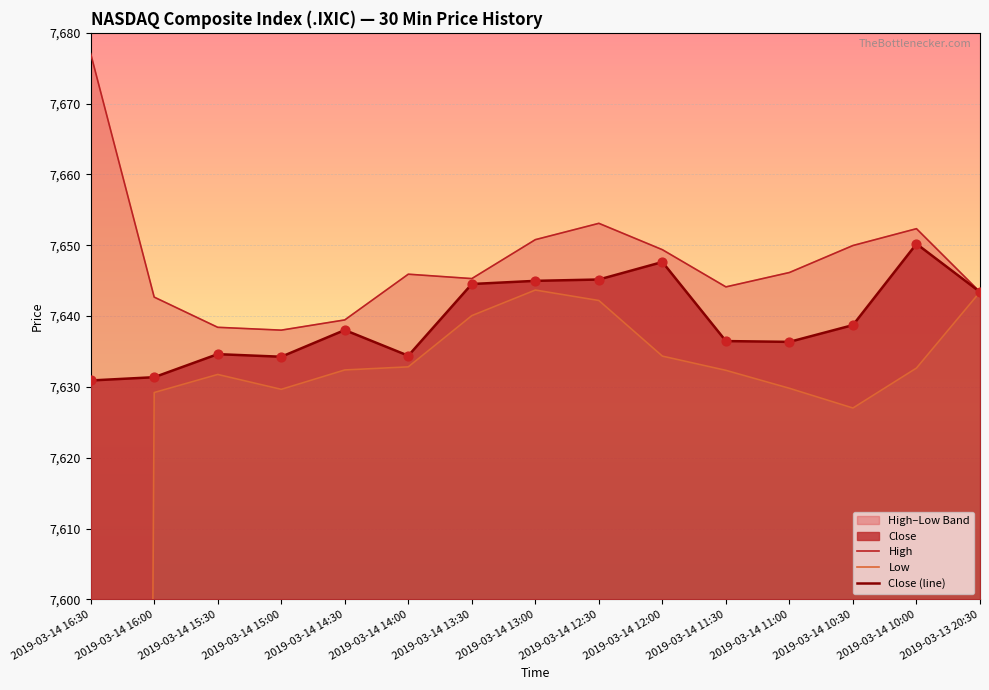

Which series has the largest total across all categories?

High